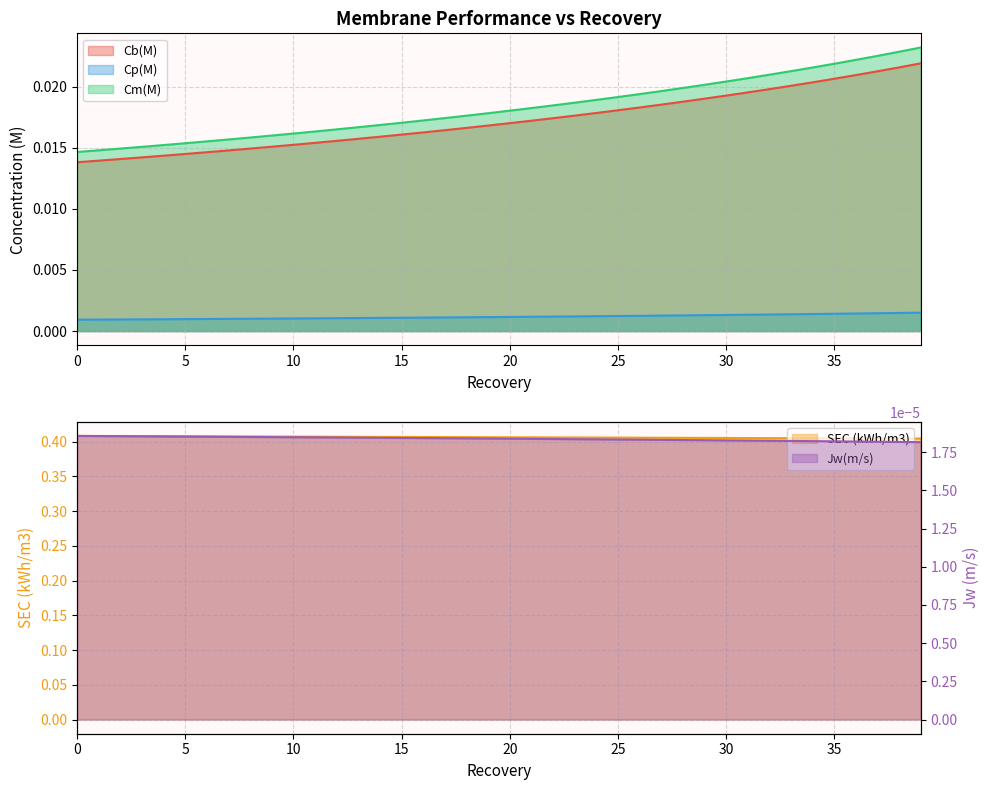

What are all the series names shown in the legend?

Jw(m/s), Cb(M), Cp(M), Cm(M), SEC (kWh/m3)